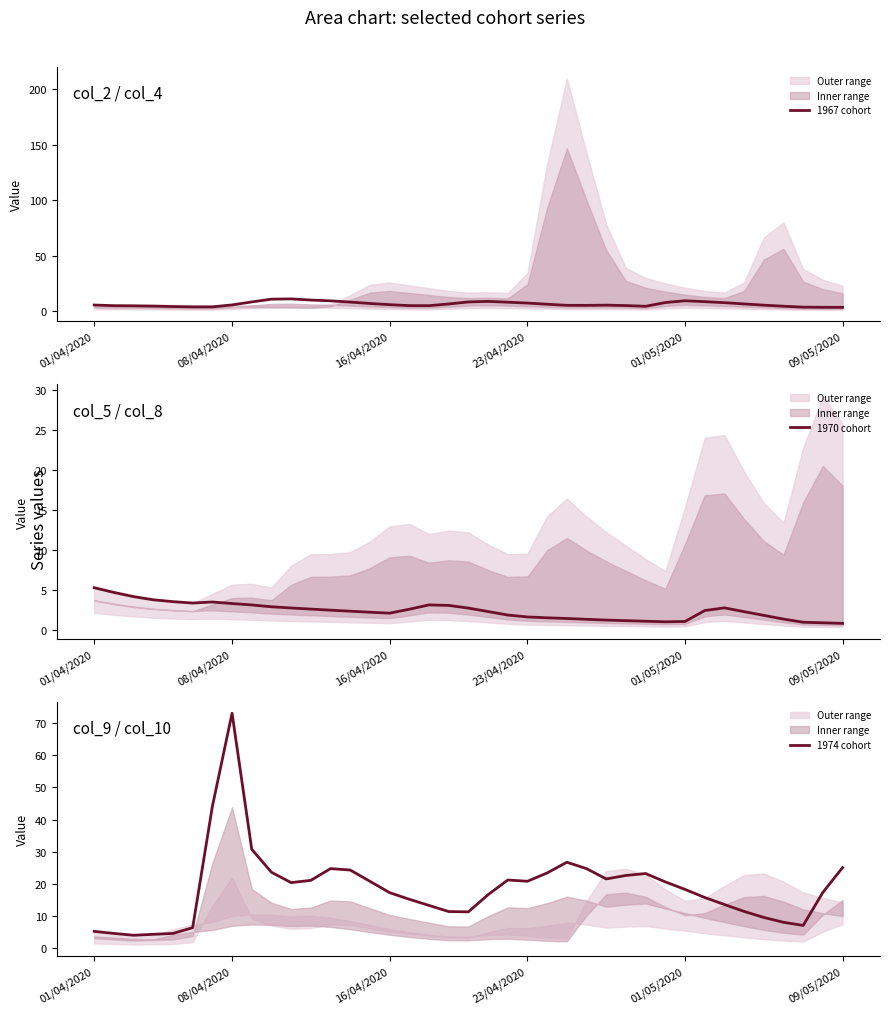

What is the sum of the 1967 cohort values at 35 and 27?

9.0